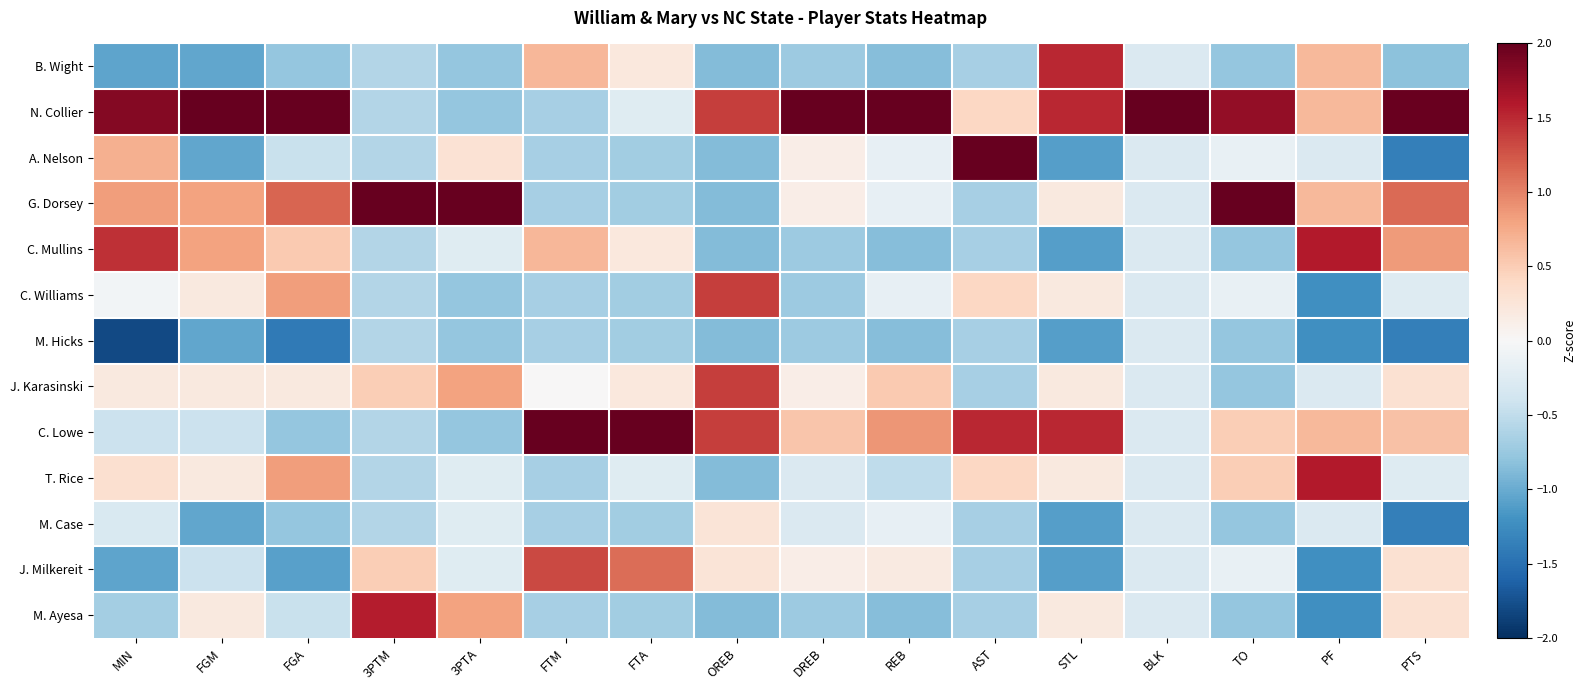

What is the greatest value displayed?

3.5